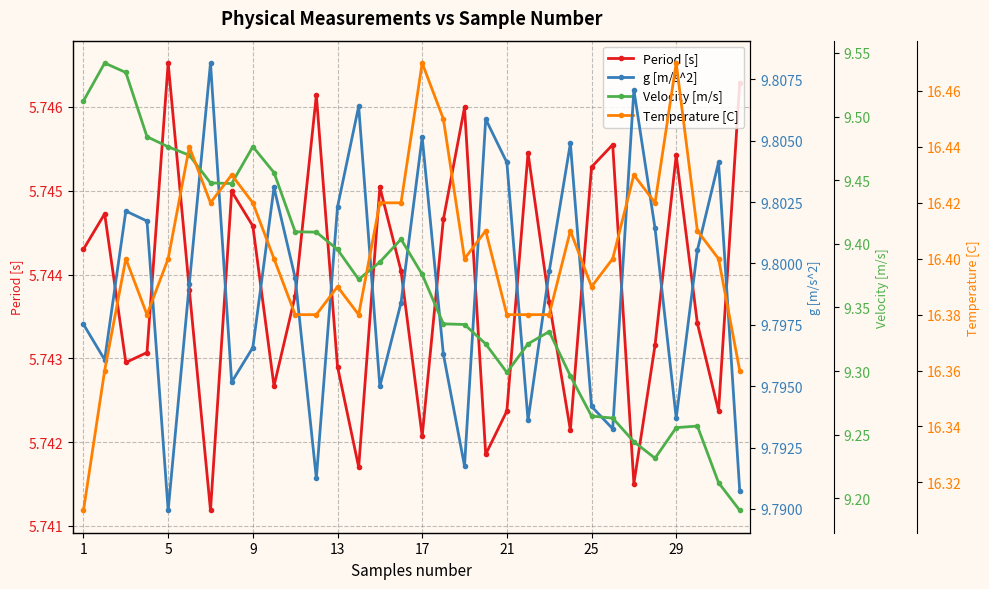

Count the Period [s] values in the range 5 to 6.

32